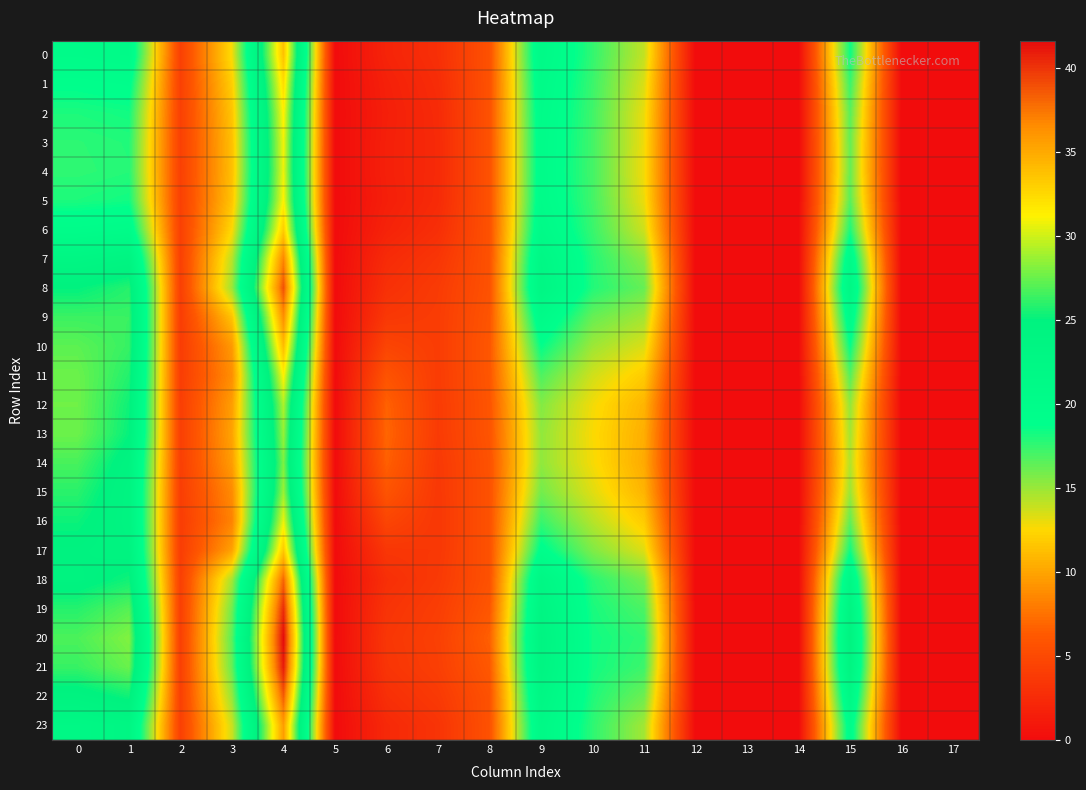

What is the total value across all series at 11?

330.3